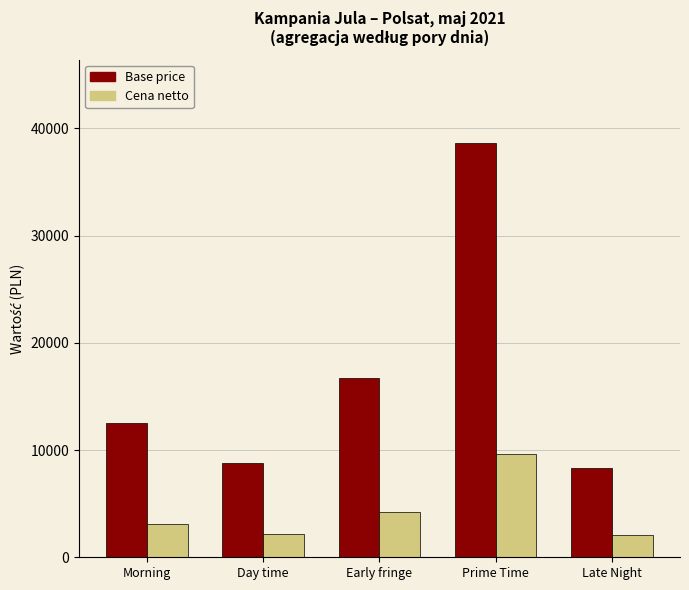

How many bars are there in each group?

2